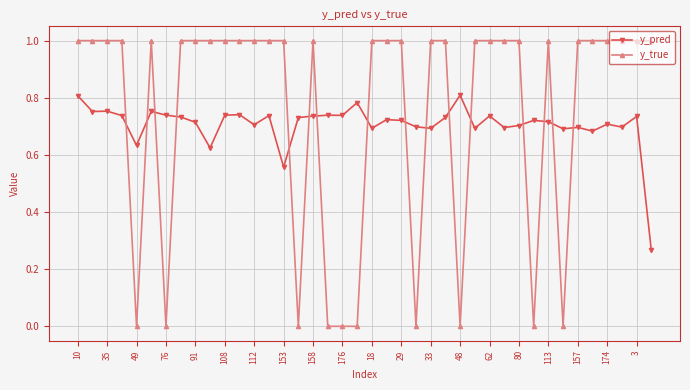

Which series has the largest total across all categories?

y_true